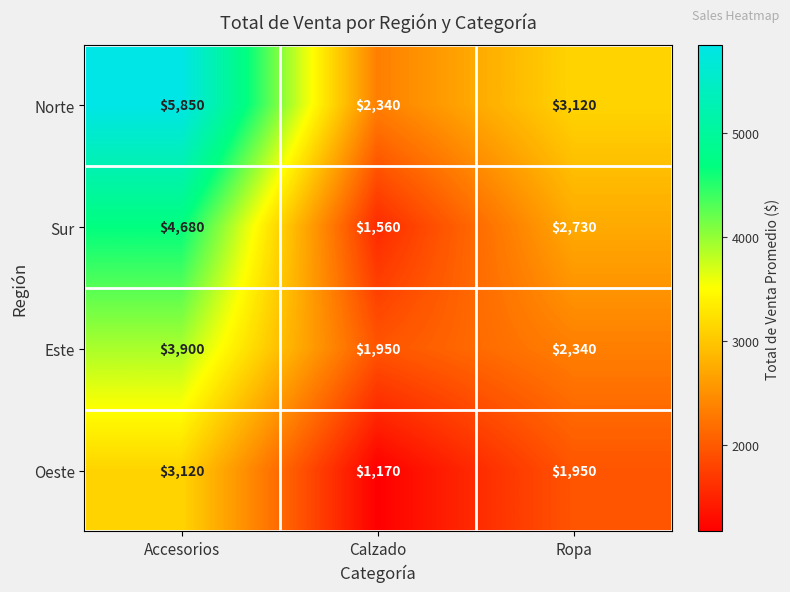

Reading right to left, what are all the values shown in this chart?

Norte: Ropa=3120	Calzado=2340	Accesorios=5850
Sur: Ropa=2730	Calzado=1560	Accesorios=4680
Este: Ropa=2340	Calzado=1950	Accesorios=3900
Oeste: Ropa=1950	Calzado=1170	Accesorios=3120